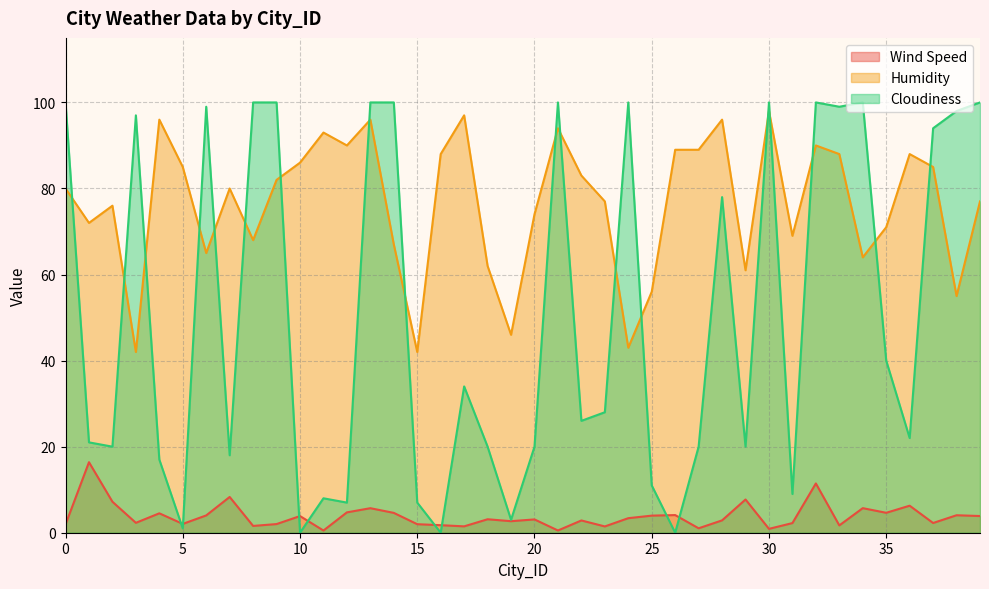

What is the difference between the Wind Speed values at 29 and 4?

3.2